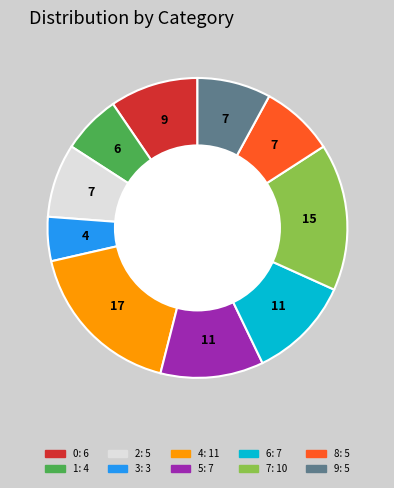

Is there any slice that represents more than half of the pie?

No